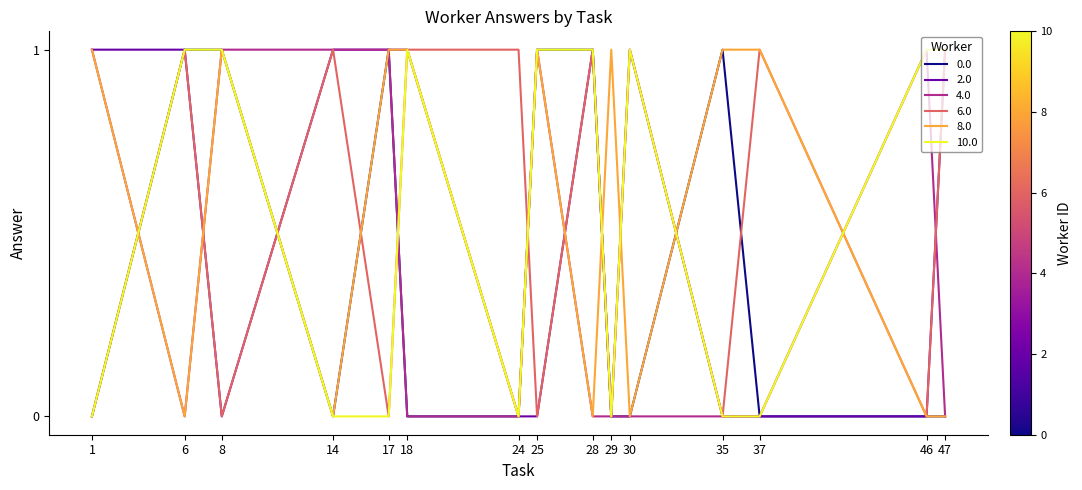

What value does the 2.0 series have at 1?

1